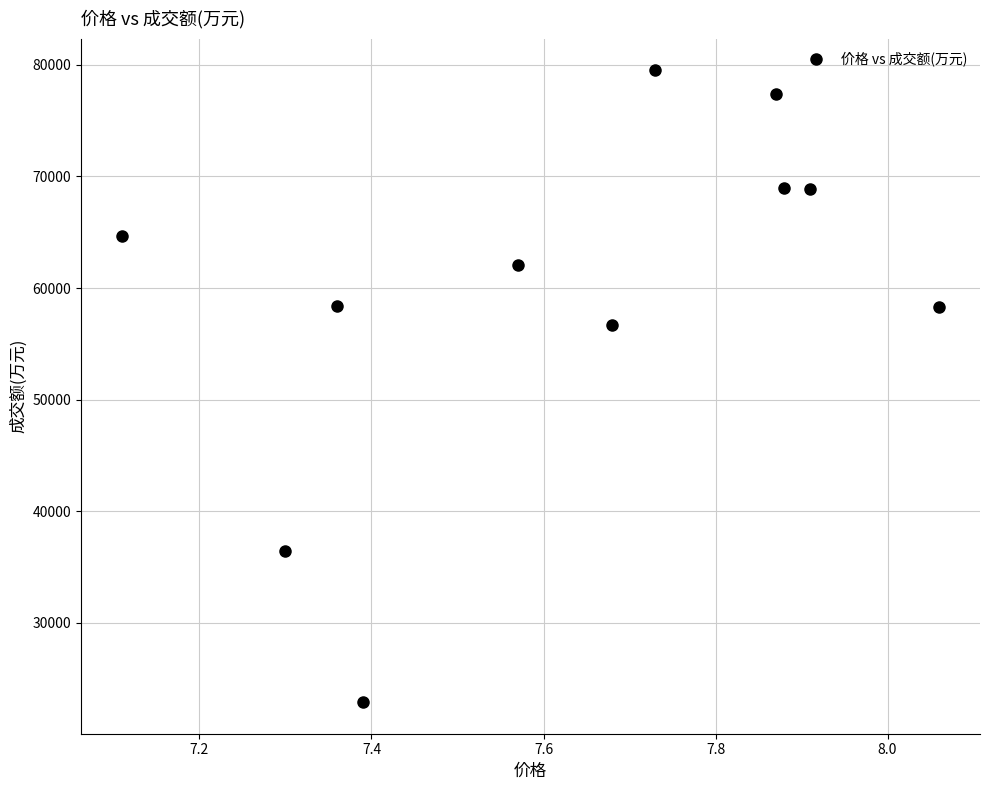

What is the range of Y values (max minus min)?

56601